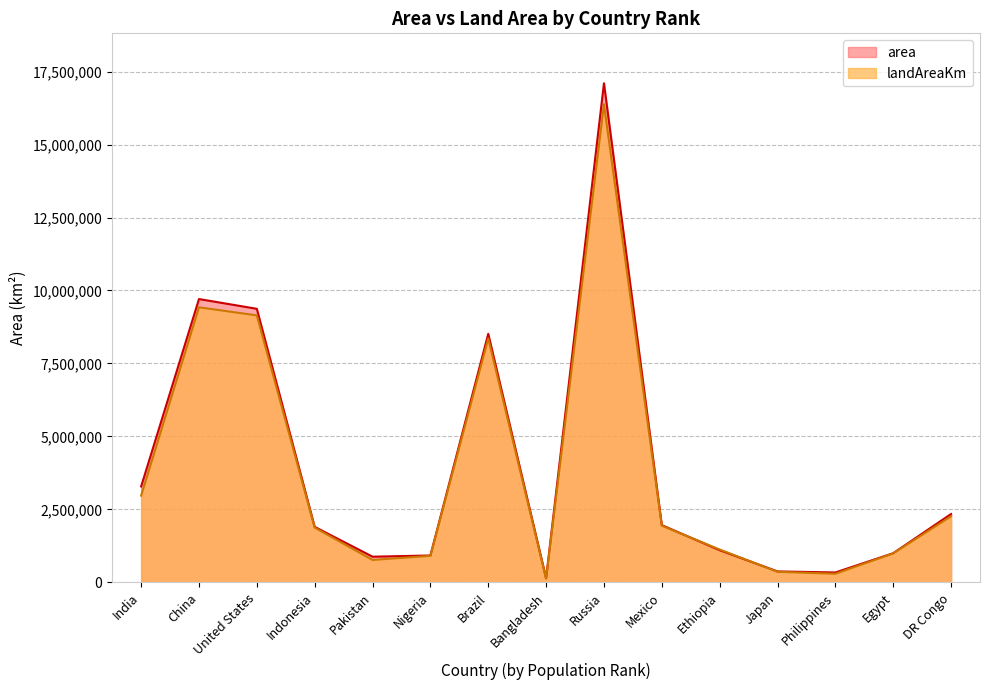

Is it true that area equals 451290.4 at Ethiopia?

False